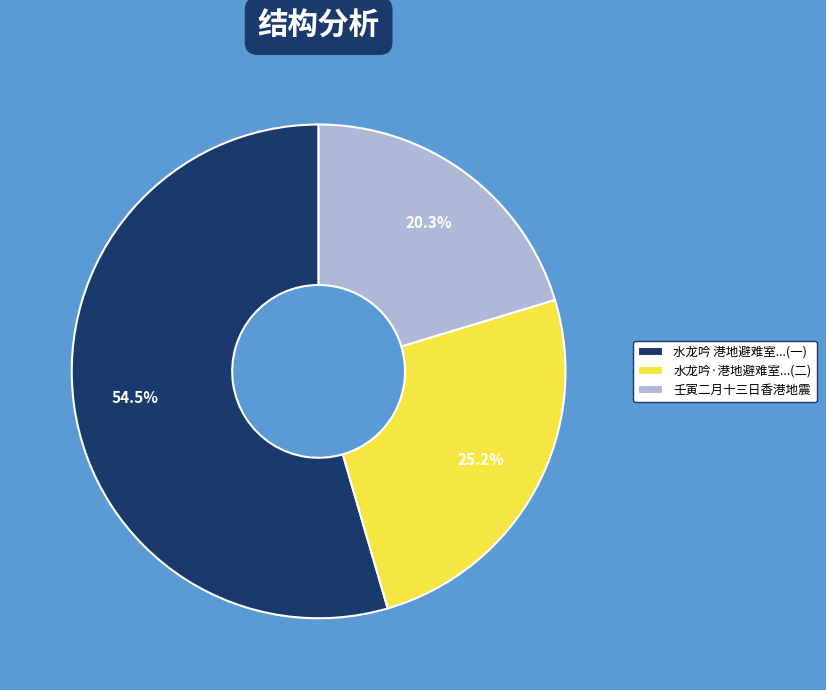

What is the largest slice in the pie chart?

水龙吟 港地避难室...(一)